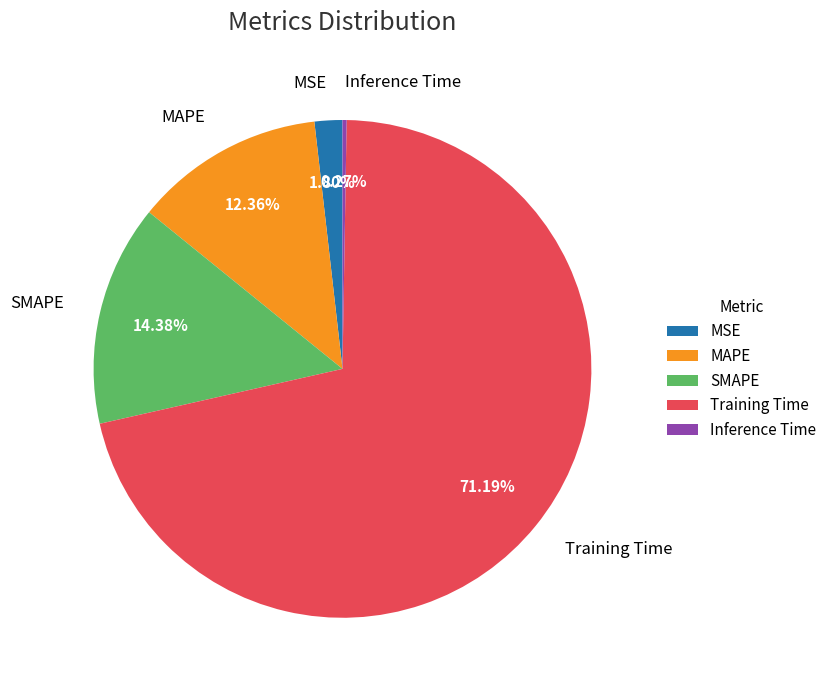

What percentage is the MSE slice, to the nearest percent?

2%